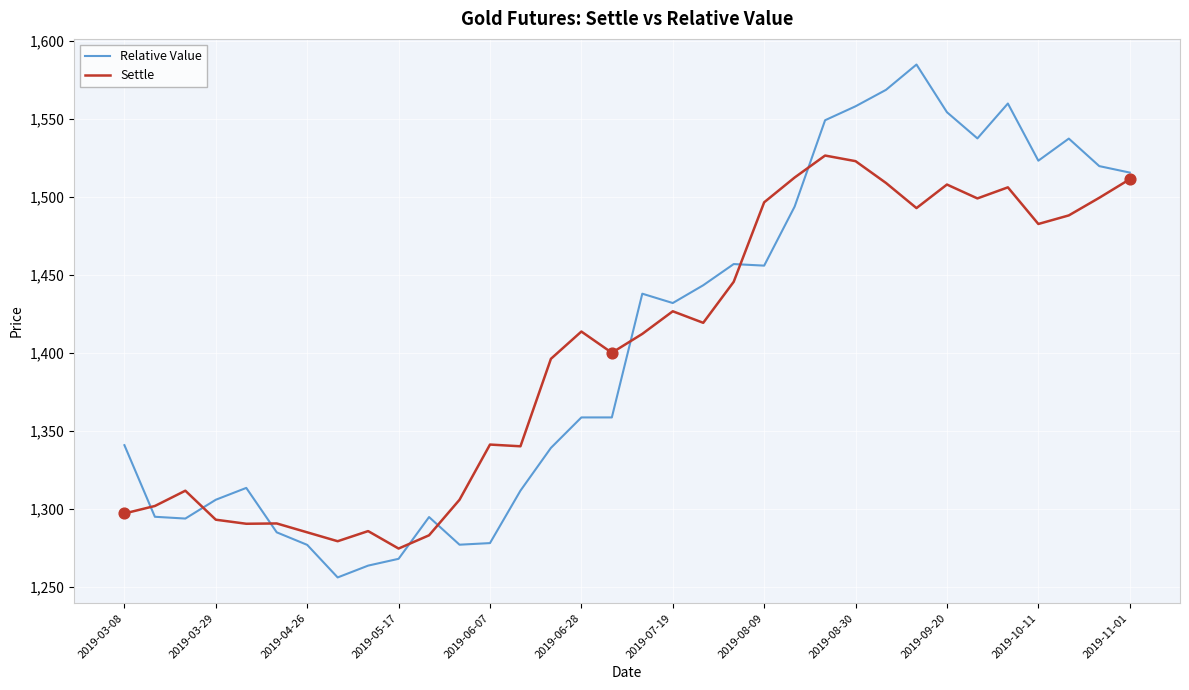

What is the highest value of the Relative Value series?

1585.0